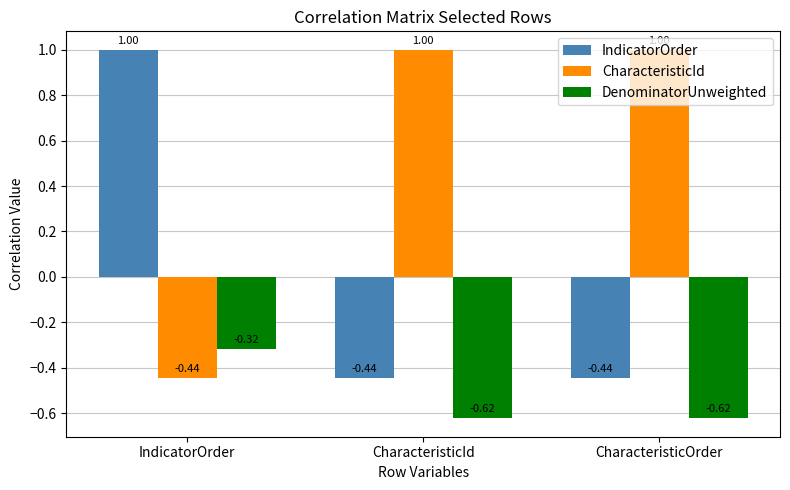

How many groups of bars are there?

3